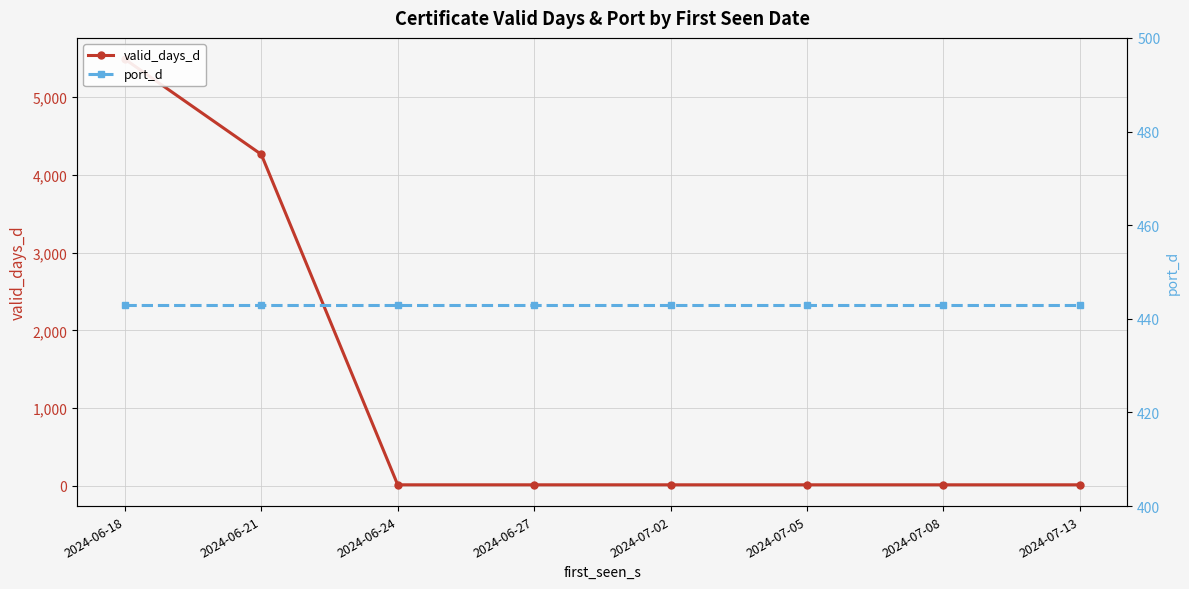

Where is port_d nearest to the value 443?

2024-06-18